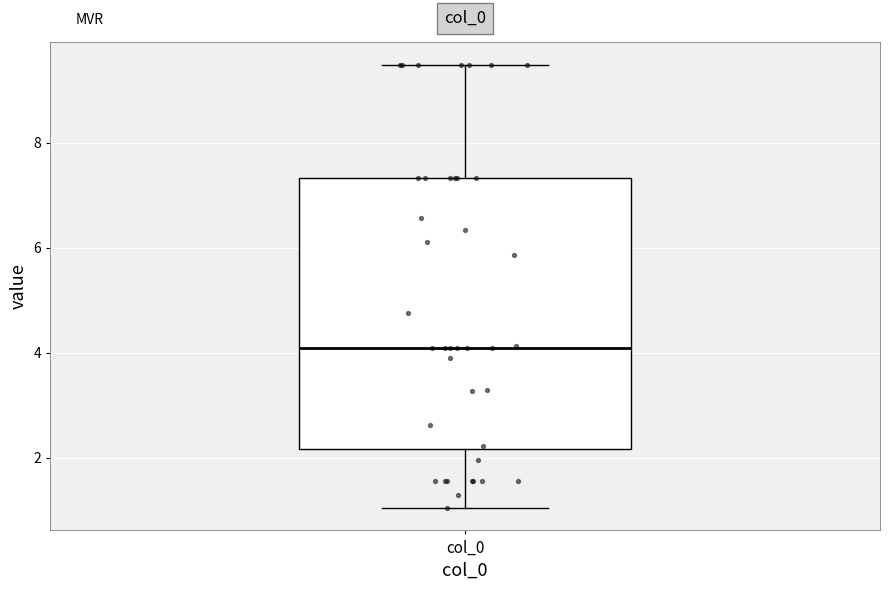

Where does the median line of the box for col_0 sit on the y-axis? The values are not printed on the chart, so give them approximately, as read against the axis.

4.0